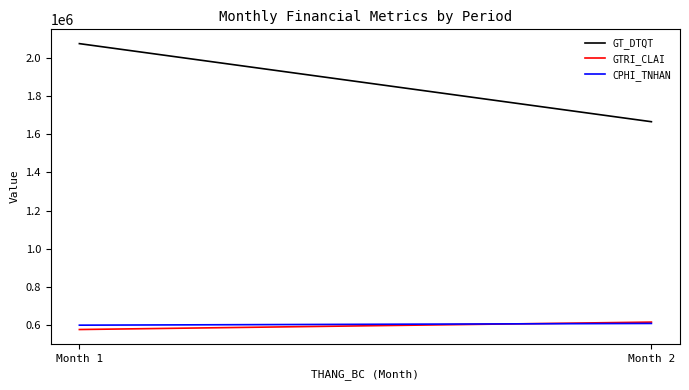

List the series in order of their peak value, lowest first.

CPHI_TNHAN, GTRI_CLAI, GT_DTQT